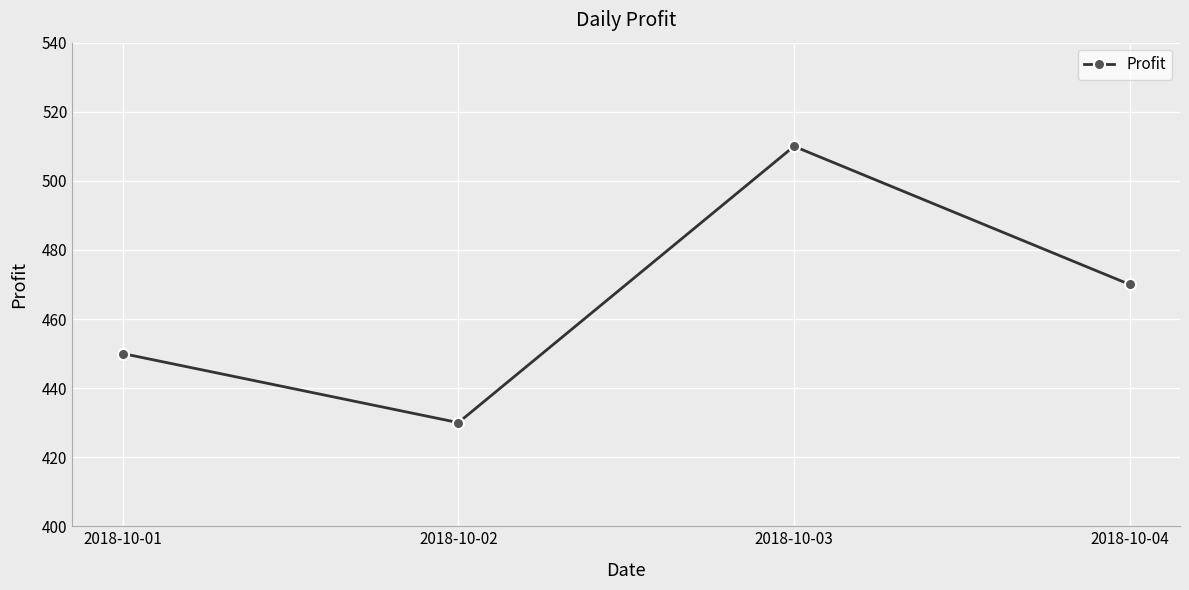

Reading right to left, what are all the values shown in this chart?

2018-10-04=470	2018-10-03=510	2018-10-02=430	2018-10-01=450